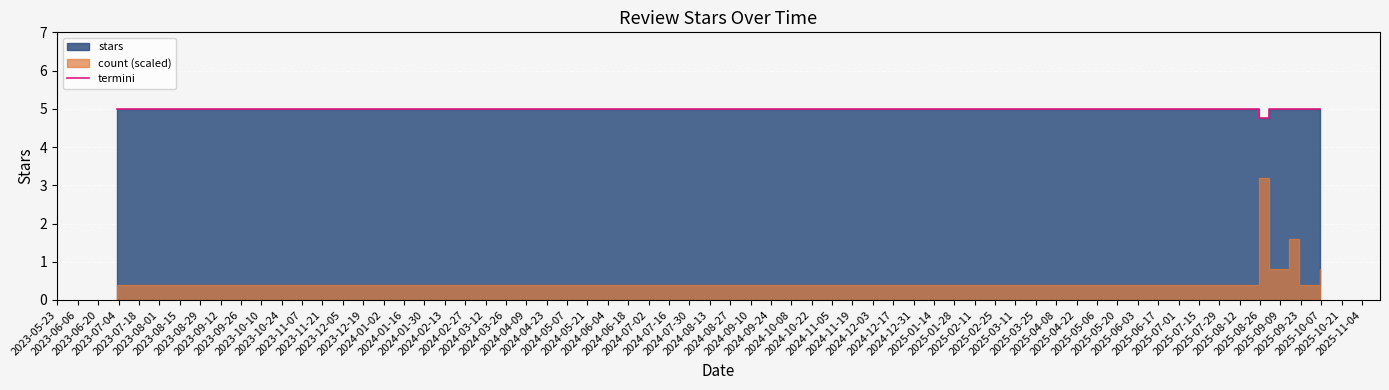

True or false: the data has more than 0 interior local peaks.

False